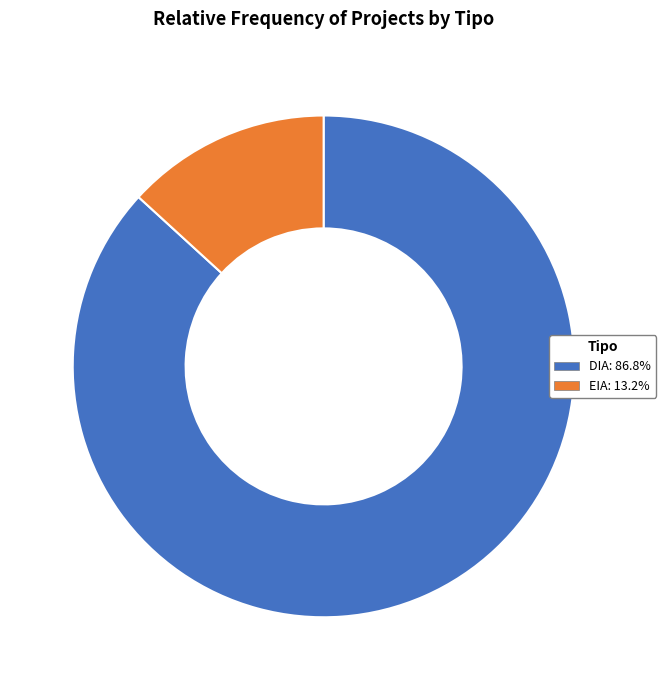

The EIA slice represents 13% of the pie. True or false?

True